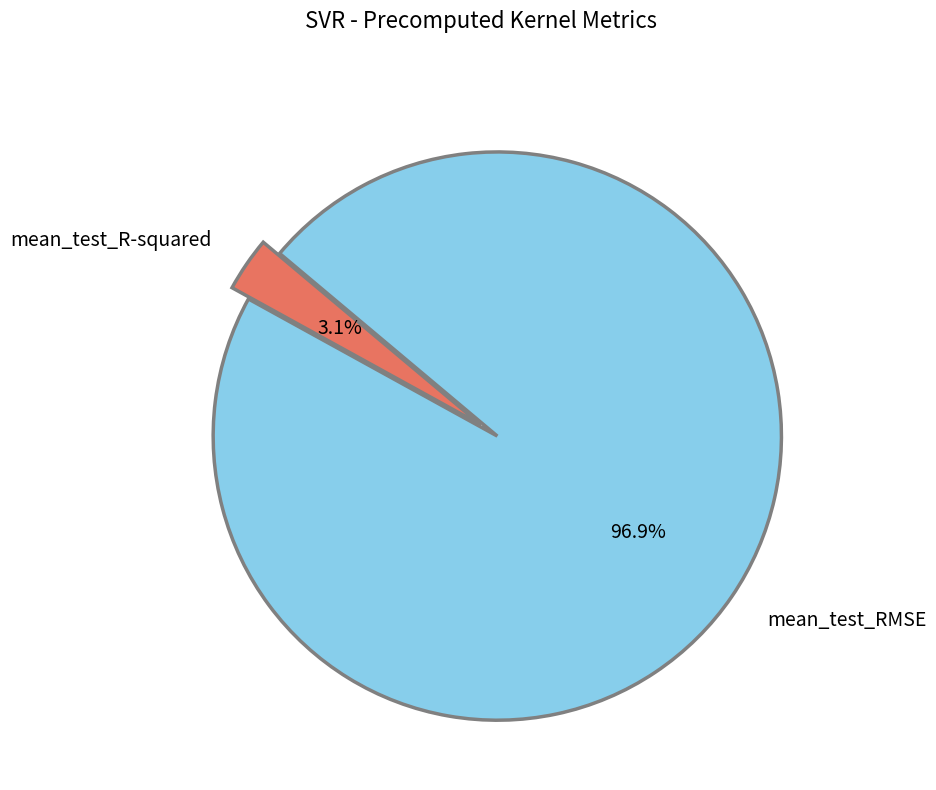

Is the sum of mean_test_RMSE and mean_test_R-squared greater than half?

Yes